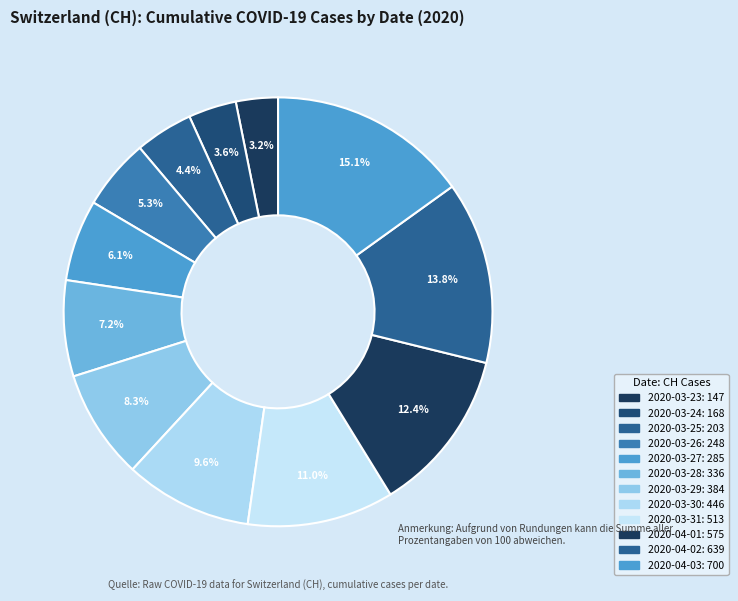

To the nearest percent, what is the combined percentage of 2020-03-30 and 2020-03-23?

13%